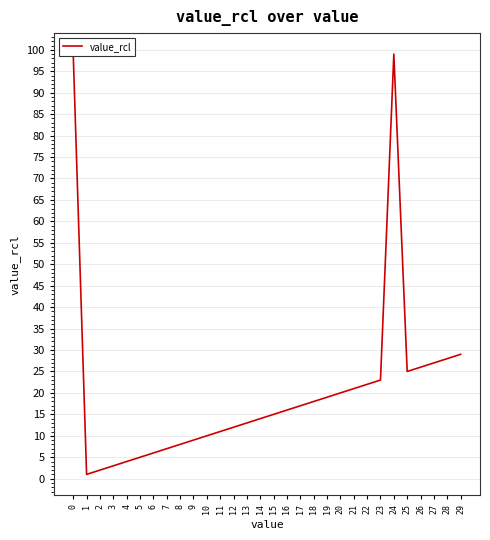

What is the difference between the maximum and minimum values?

98